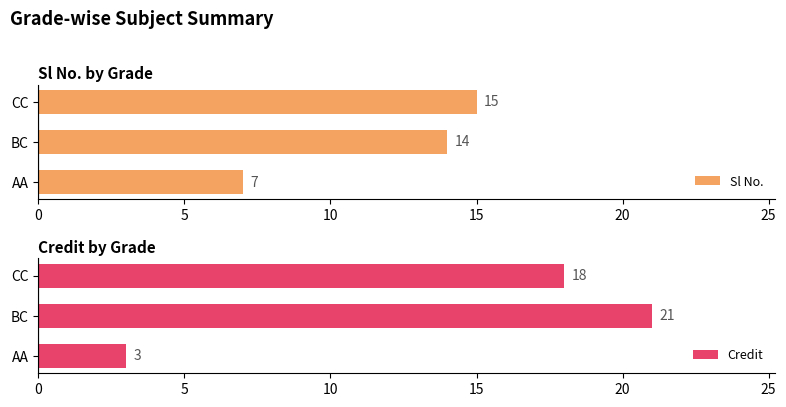

The value of Sl No. at BC is 8. True or false?

False